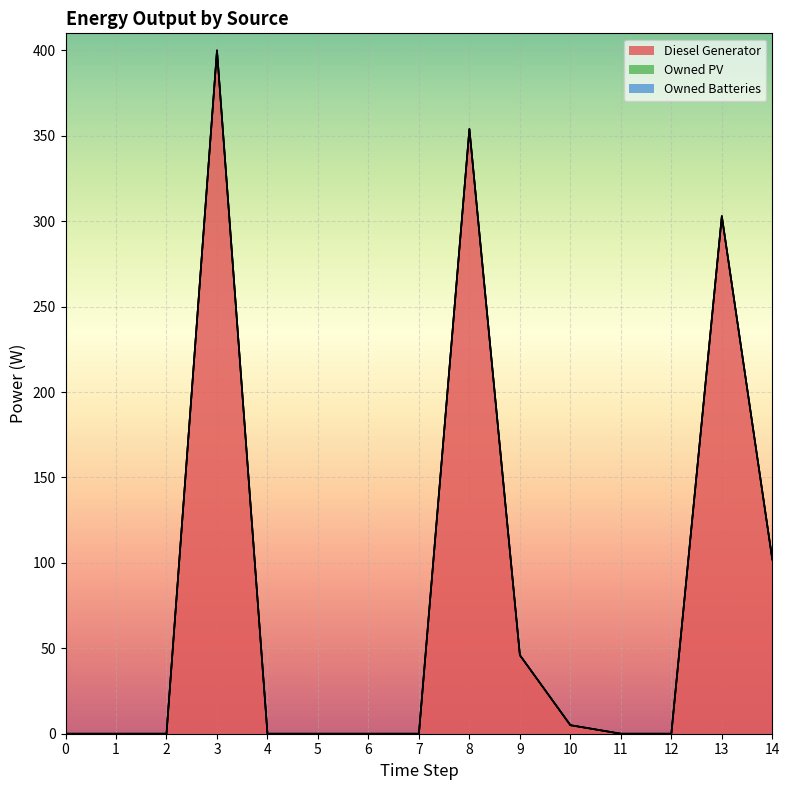

Which label corresponds to the largest value in the chart?

3